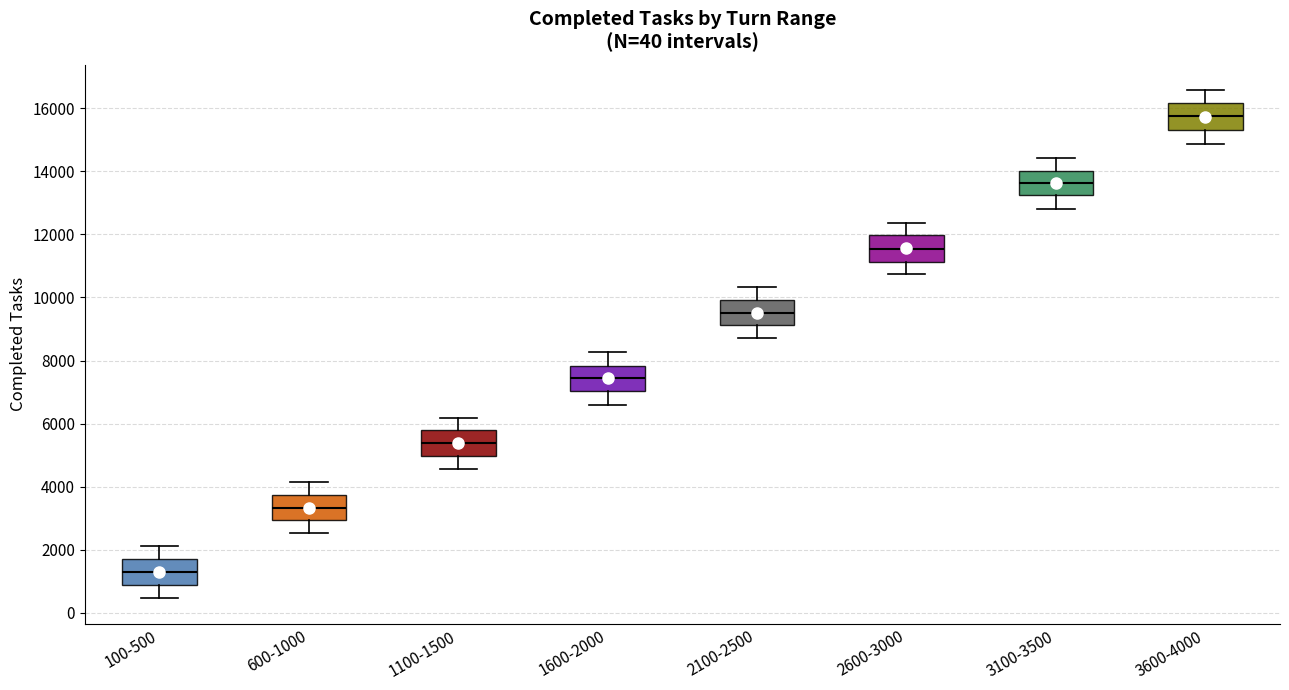

Which box has the highest median line?

3600-4000